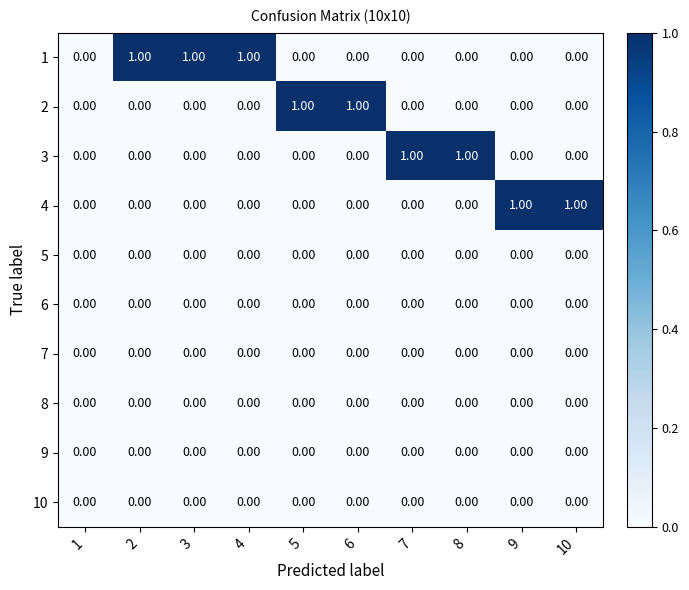

Which series has the widest spread of values?

1